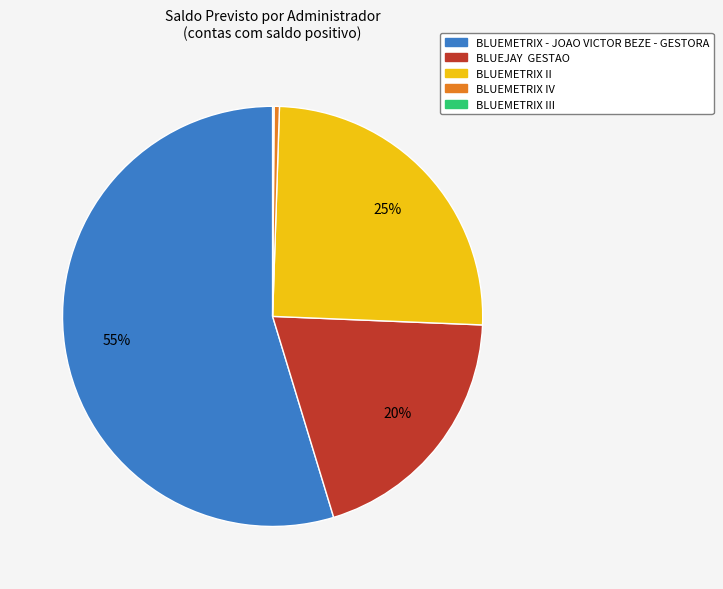

Does any single category account for the majority?

Yes